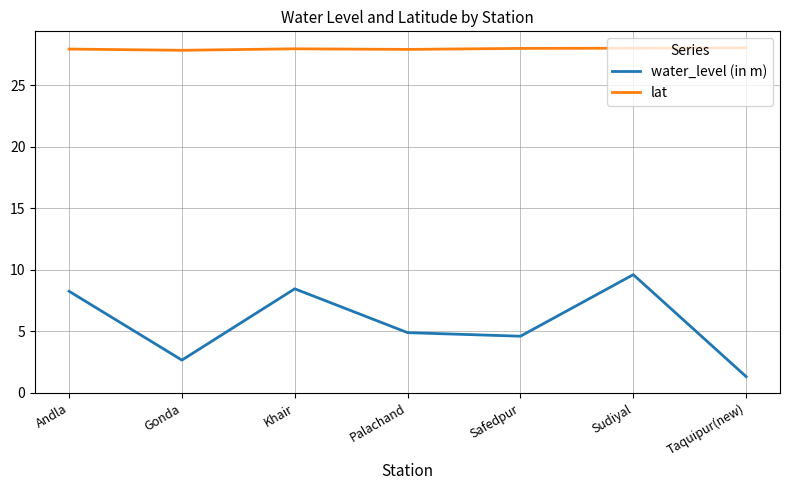

Is it true that water_level (in m) equals 12.2 at Andla?

False